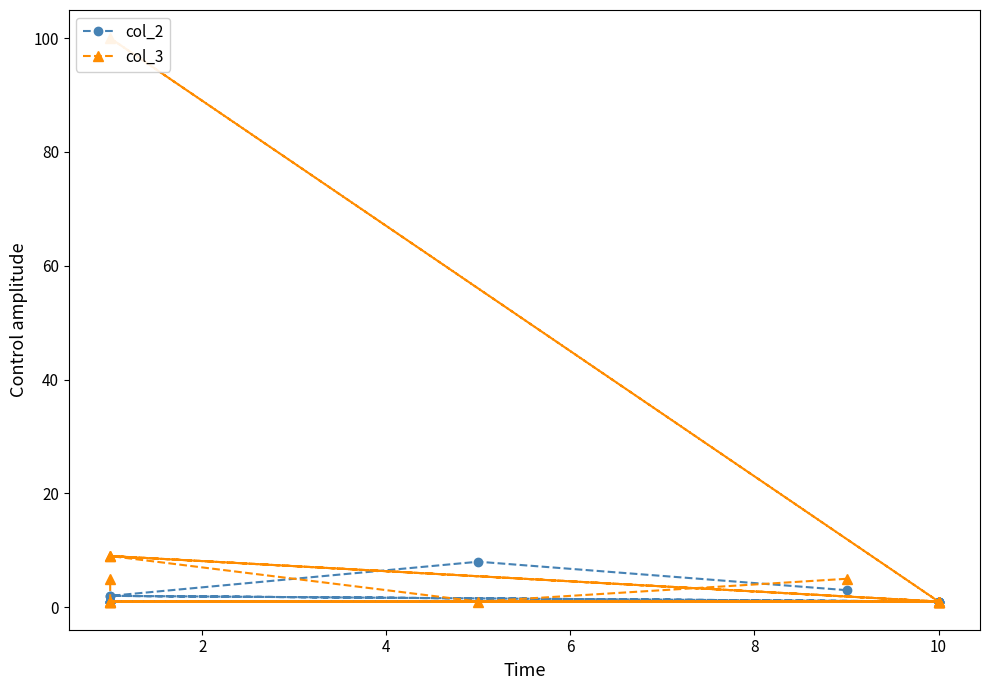

What is the total value across all series at 2?

9